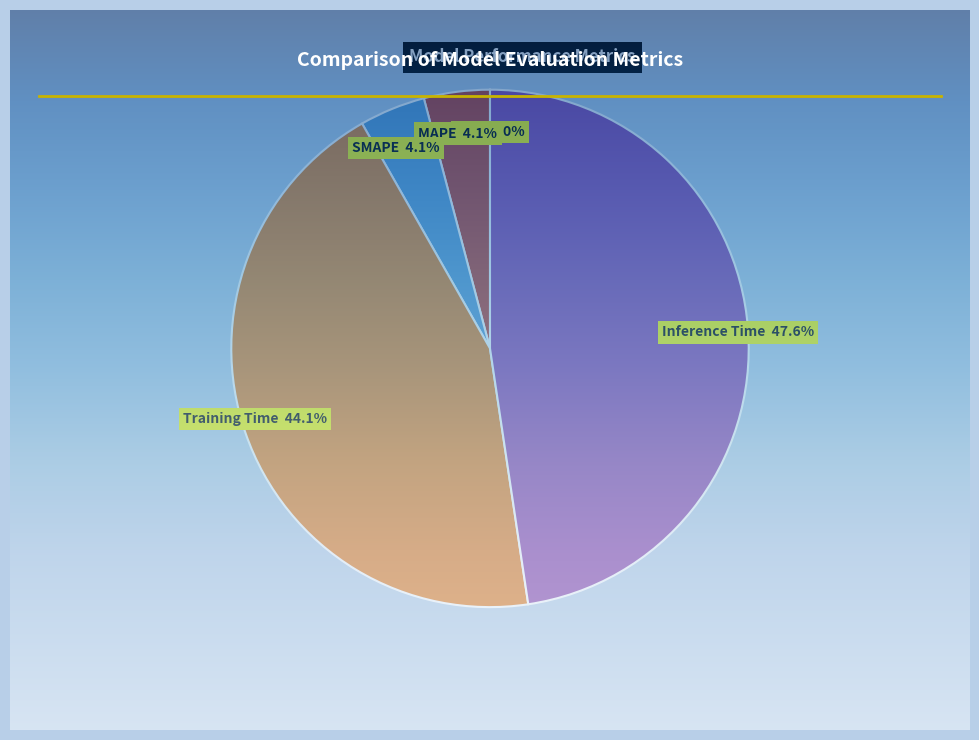

Which category has the biggest portion of the pie?

Inference Time